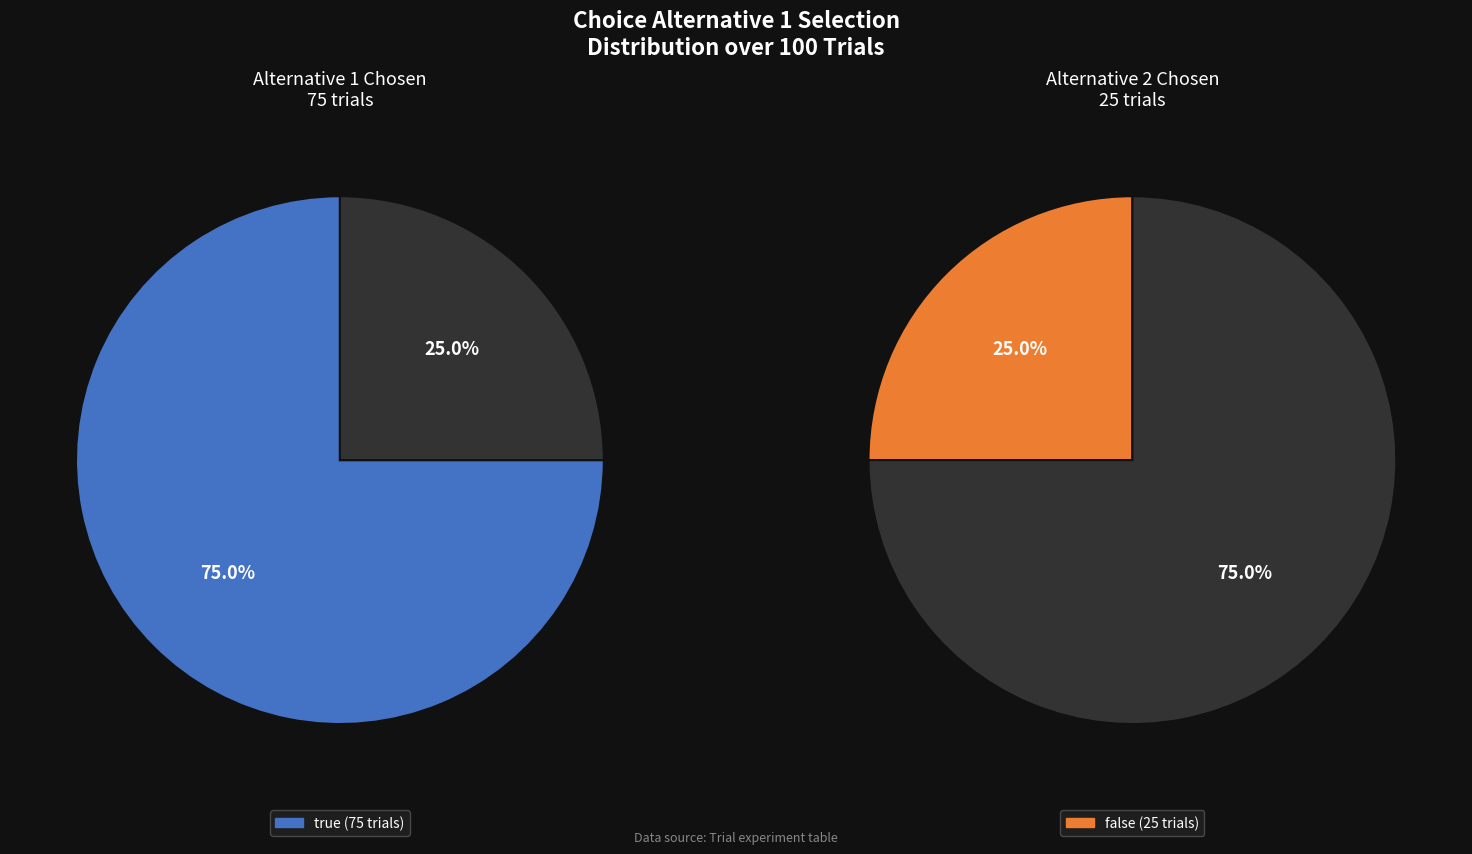

Is there a majority slice in this chart?

Yes